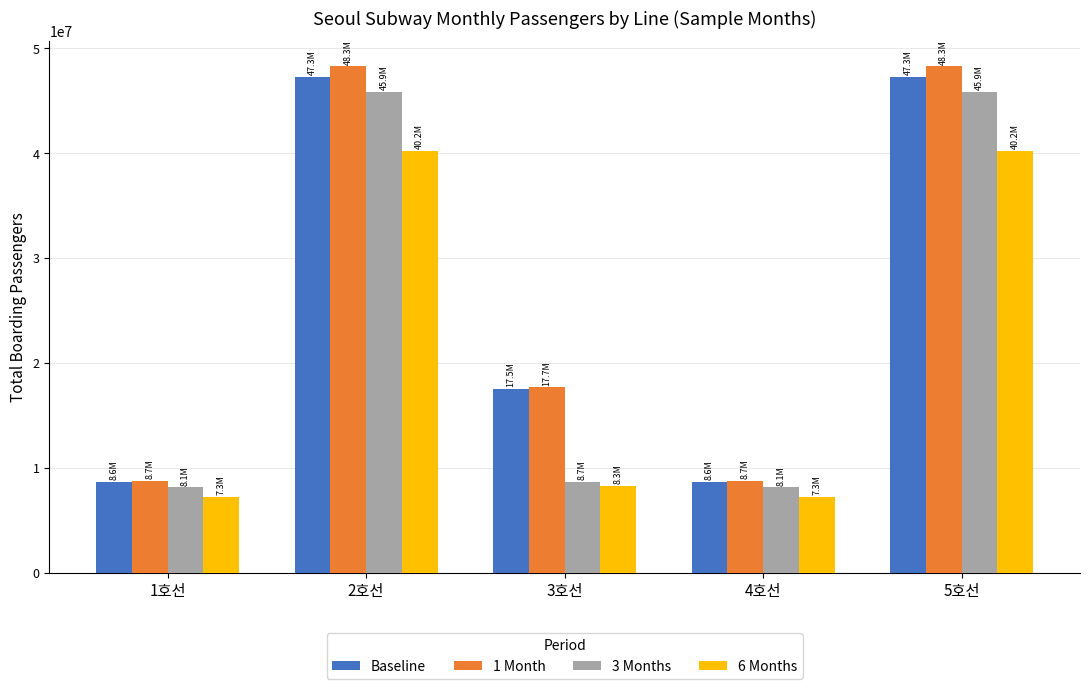

Where does the Baseline series first go above 17545987?

2호선